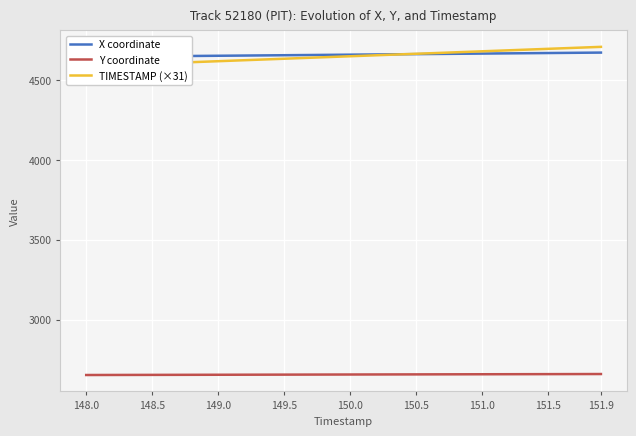

The Y coordinate series shows 2655.7 at 150.0. True or false?

True